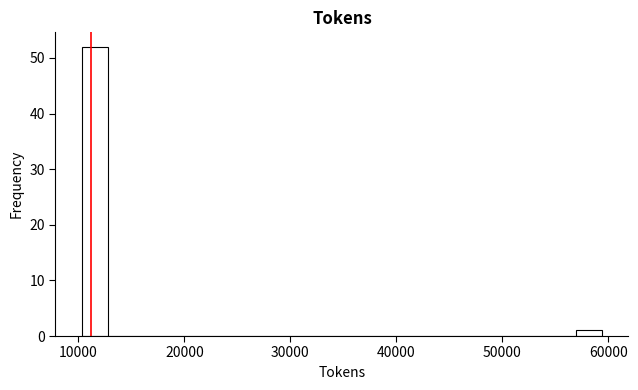

Read against the x-axis, roughly where is the centre of the tallest bar?

12000